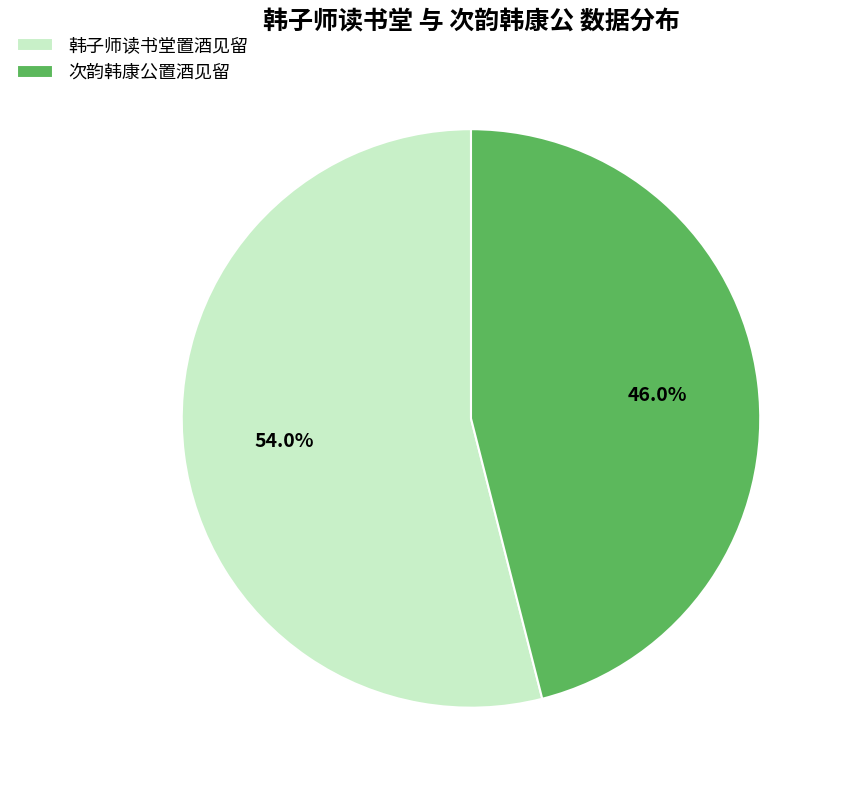

Rank the categories by value from highest to lowest.

韩子师读书堂置酒见留, 次韵韩康公置酒见留